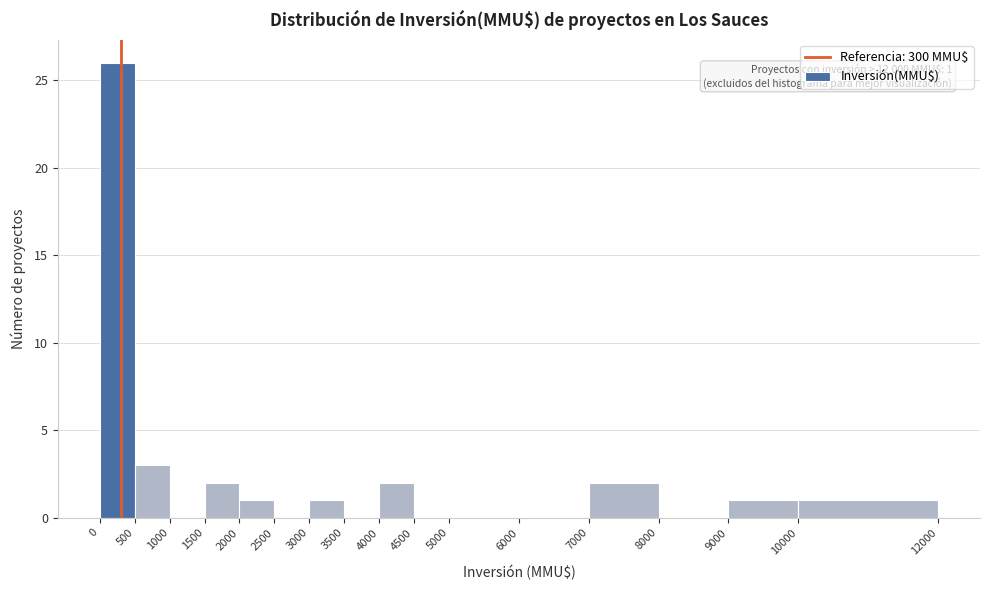

Over which range of the x-axis is the bar tallest?

0 to 500